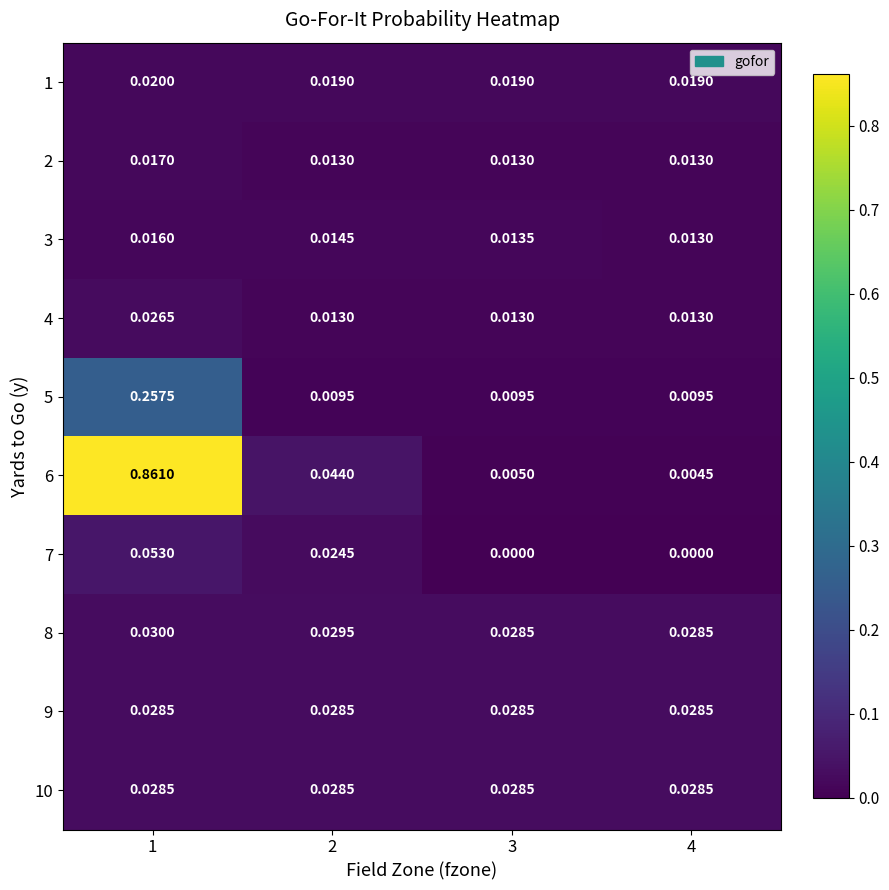

Is the value of 3 at 4 greater than the value of 5 at 4?

Yes